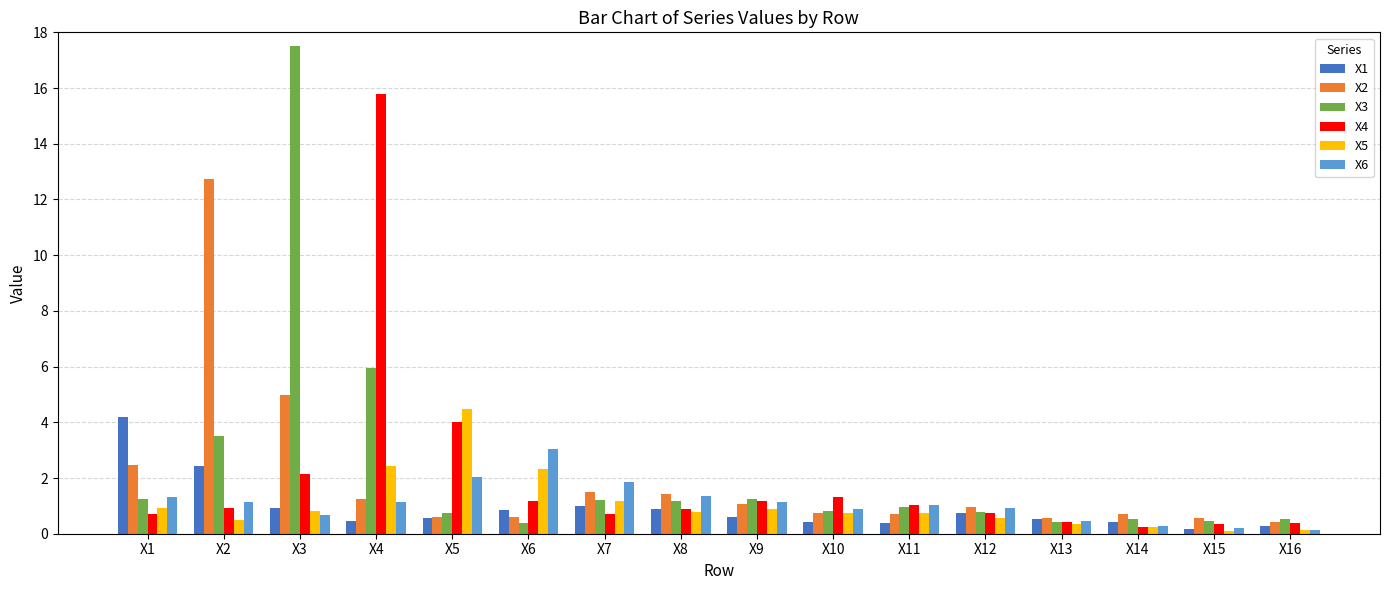

Is the value of X1 at X2 greater than the value of X4 at X12?

Yes